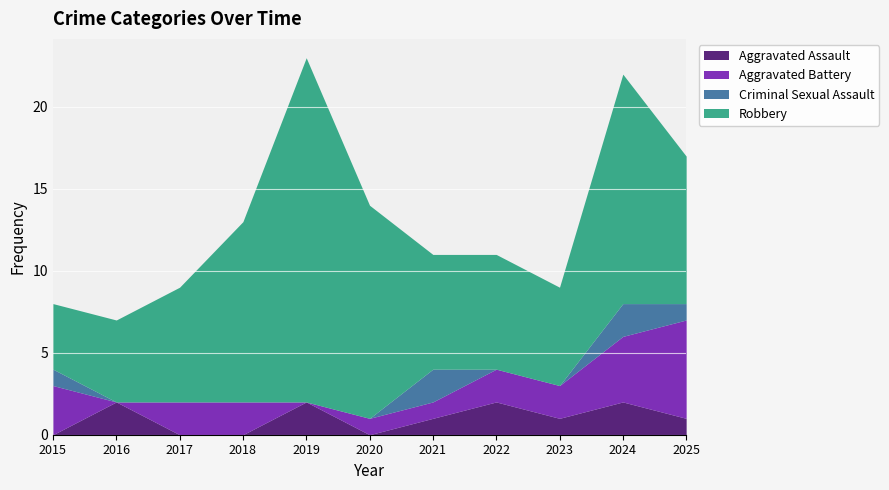

Where is Robbery nearest to the value 12?

2018